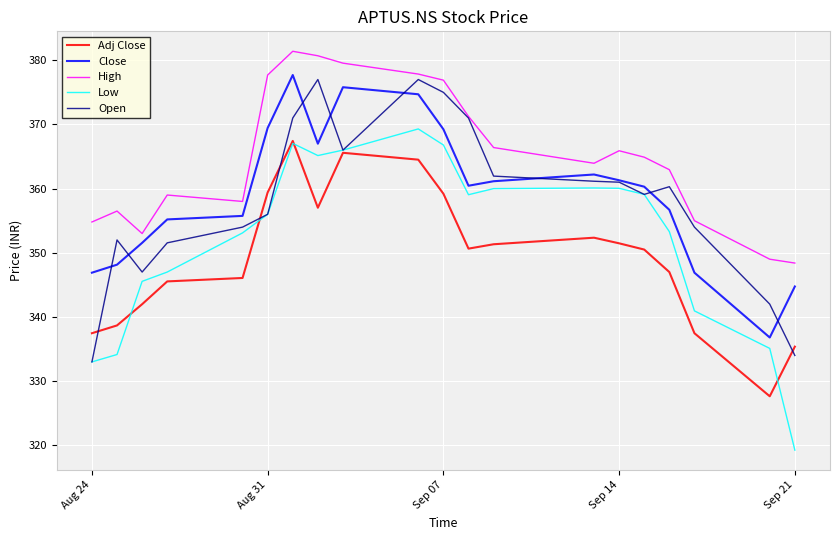

True or false: Low and High cross at least once.

False